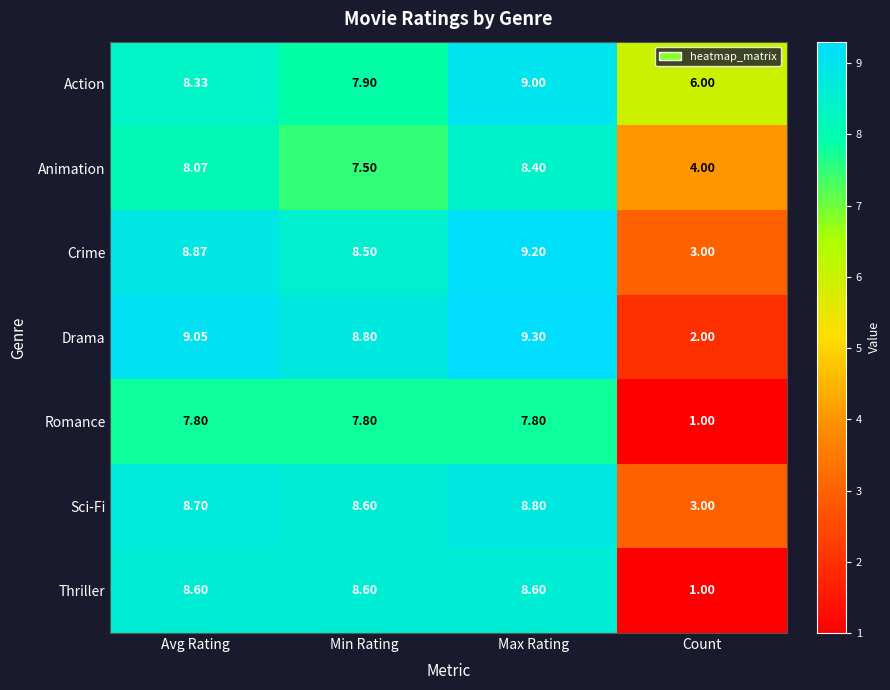

At which label does Animation first exceed 8?

Avg Rating